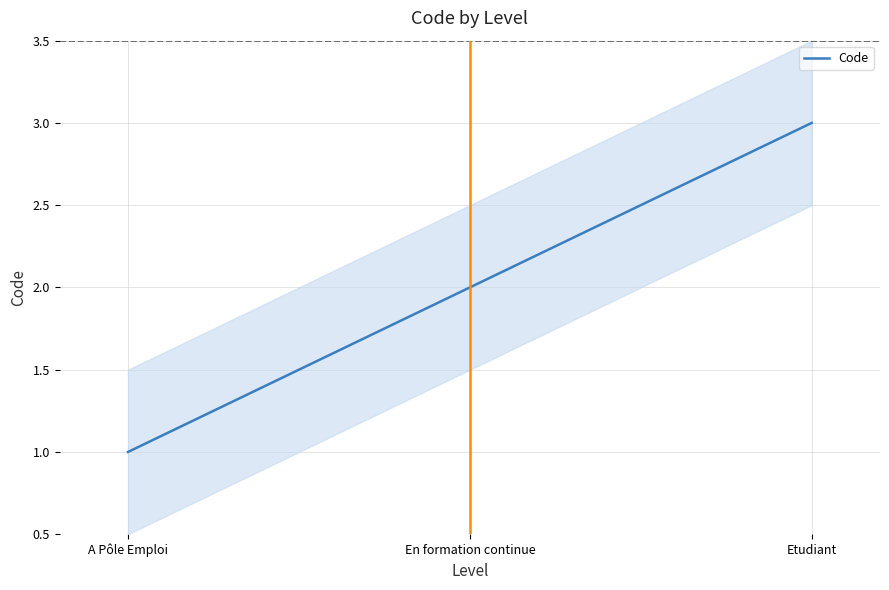

What is the minimum value shown in the chart?

1